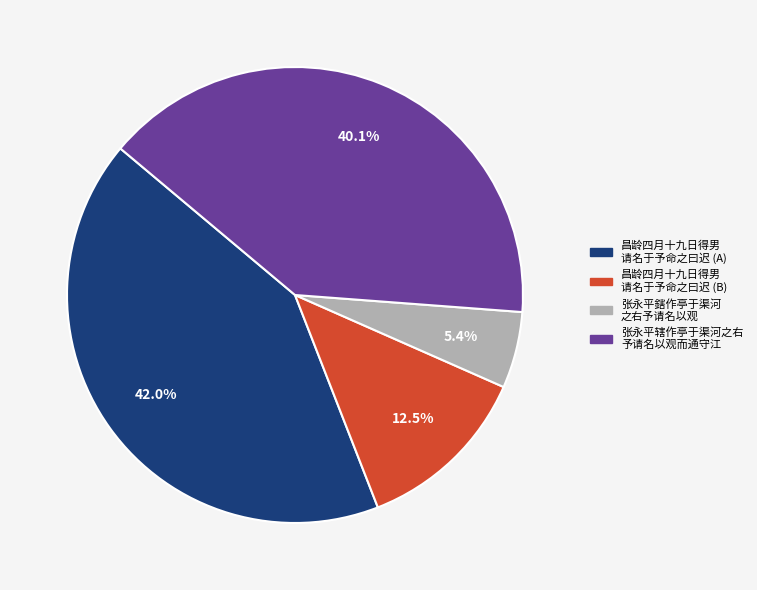

Is there any slice that represents more than half of the pie?

No